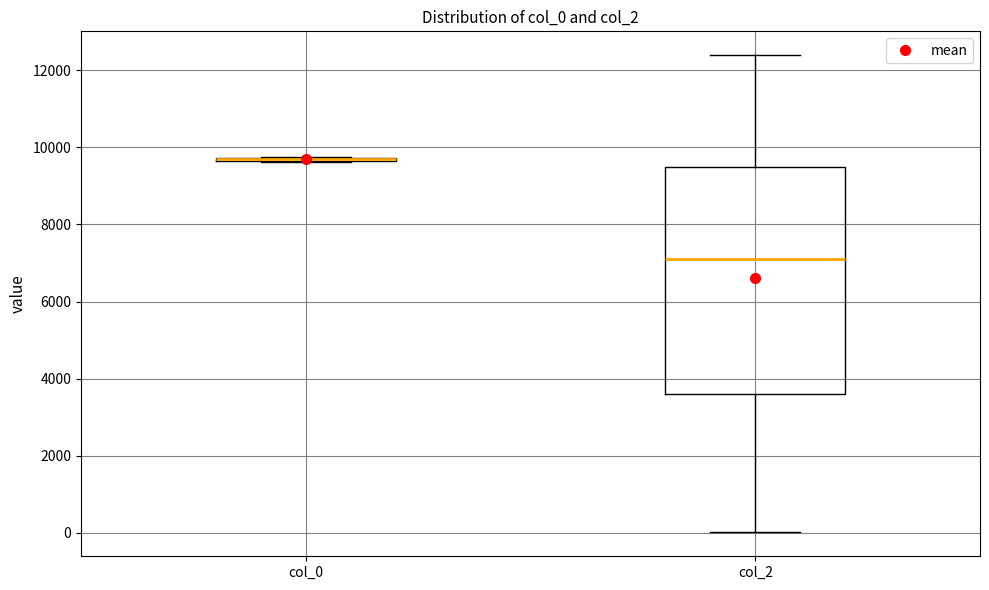

Reading left to right, read every box against the y-axis: the position of its median line, the range the box covers, and the ends of its whiskers. The values are not printed on the chart, so give them approximately, as read against the axis.

col_0: box collapsed to a line at 9600, whiskers 9600 to 9800
col_2: median 7000, box 3600 to 9600, whiskers 0 to 12400